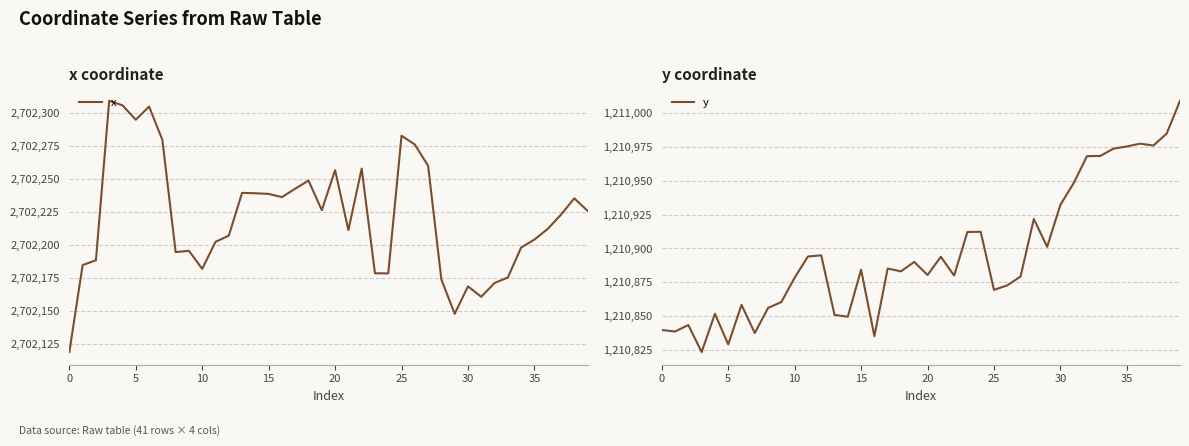

How many series are shown in this chart?

2